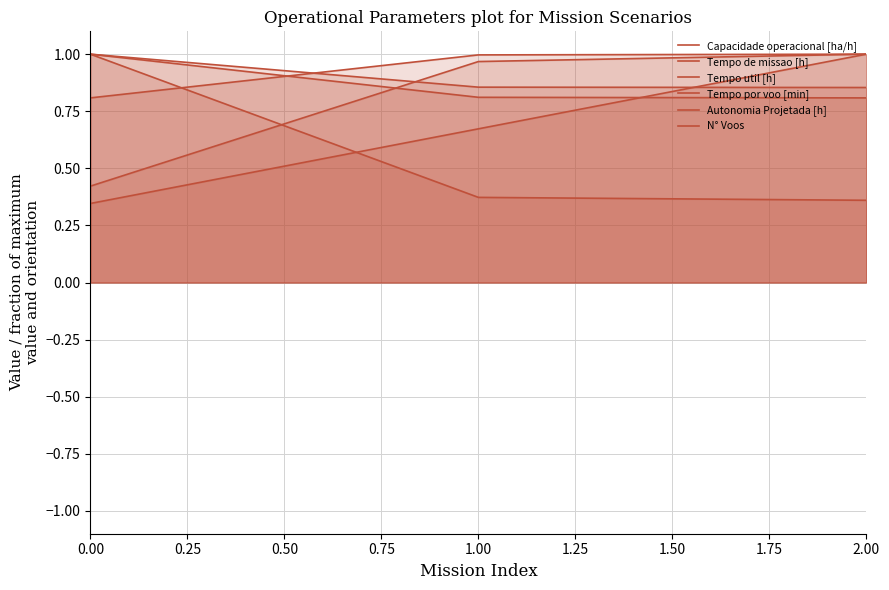

The N° Voos series shows 0.3 at 0.00. True or false?

False